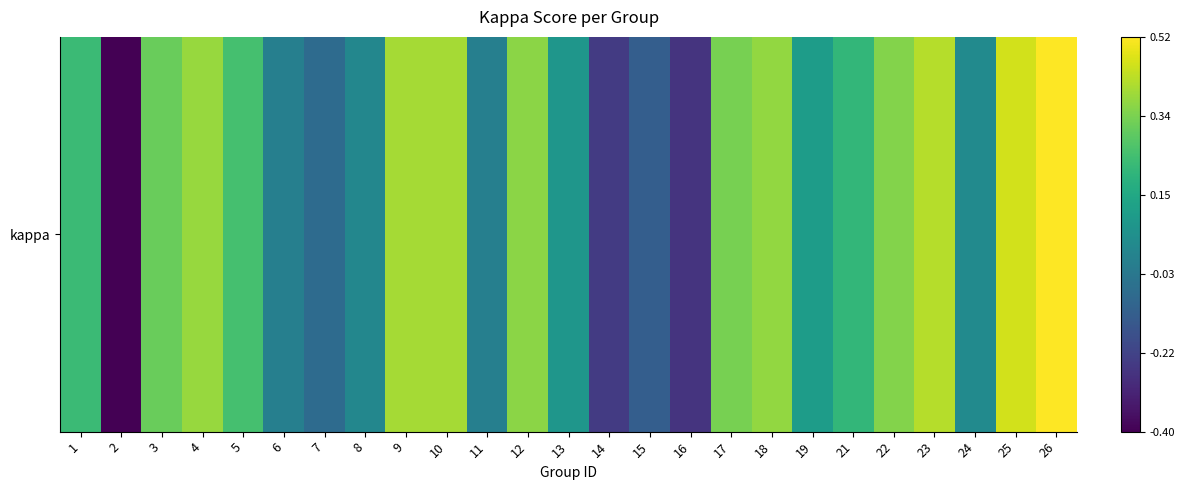

What is the approximate value at 12?

0.4